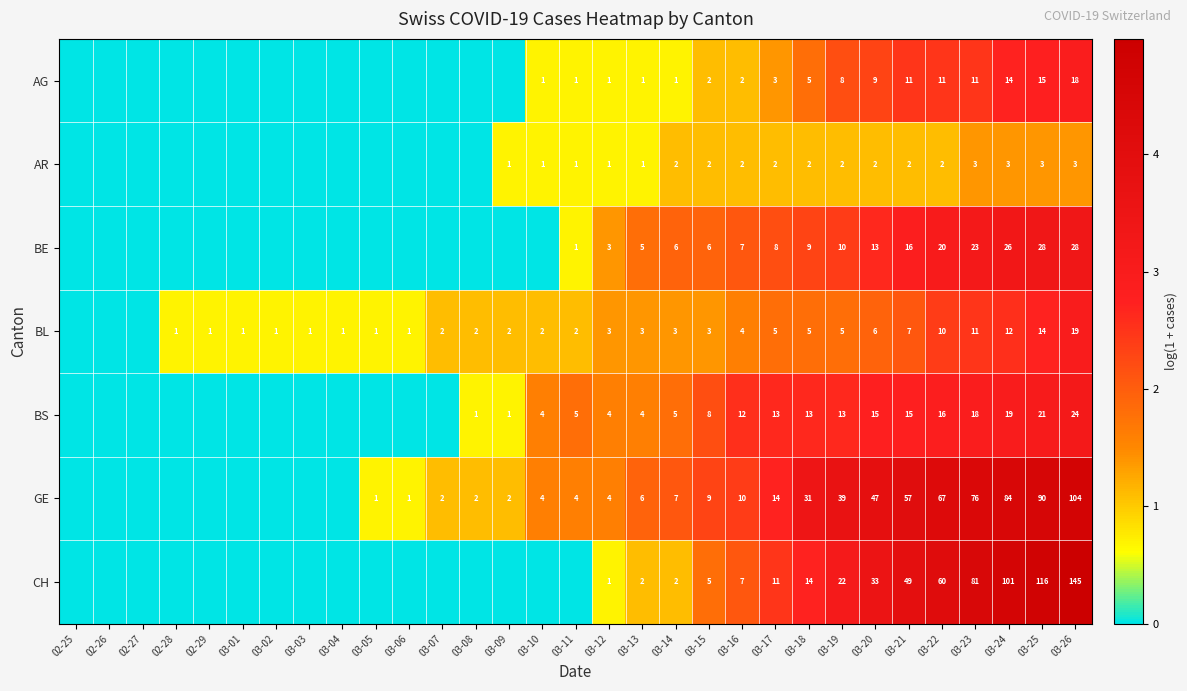

Between 03-22 and 03-26, which series saw the biggest shift?

CH